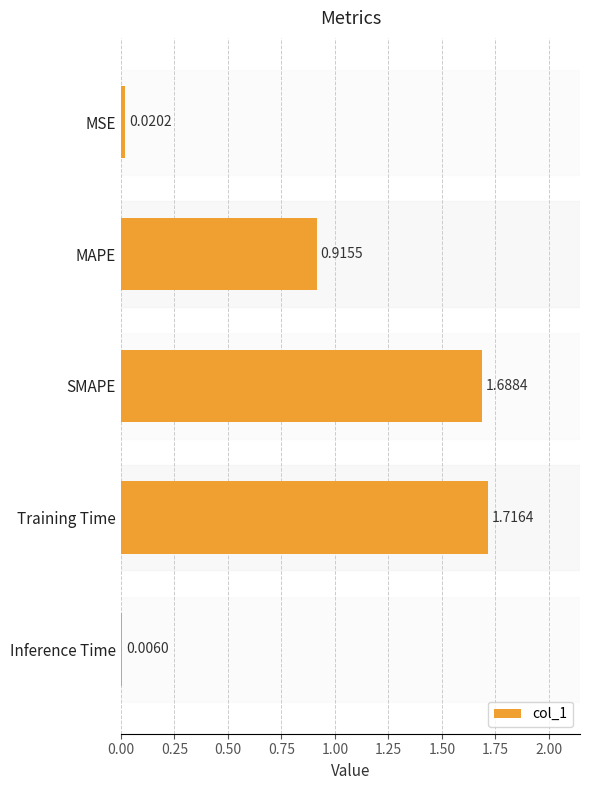

What is the sum of all values?

4.3